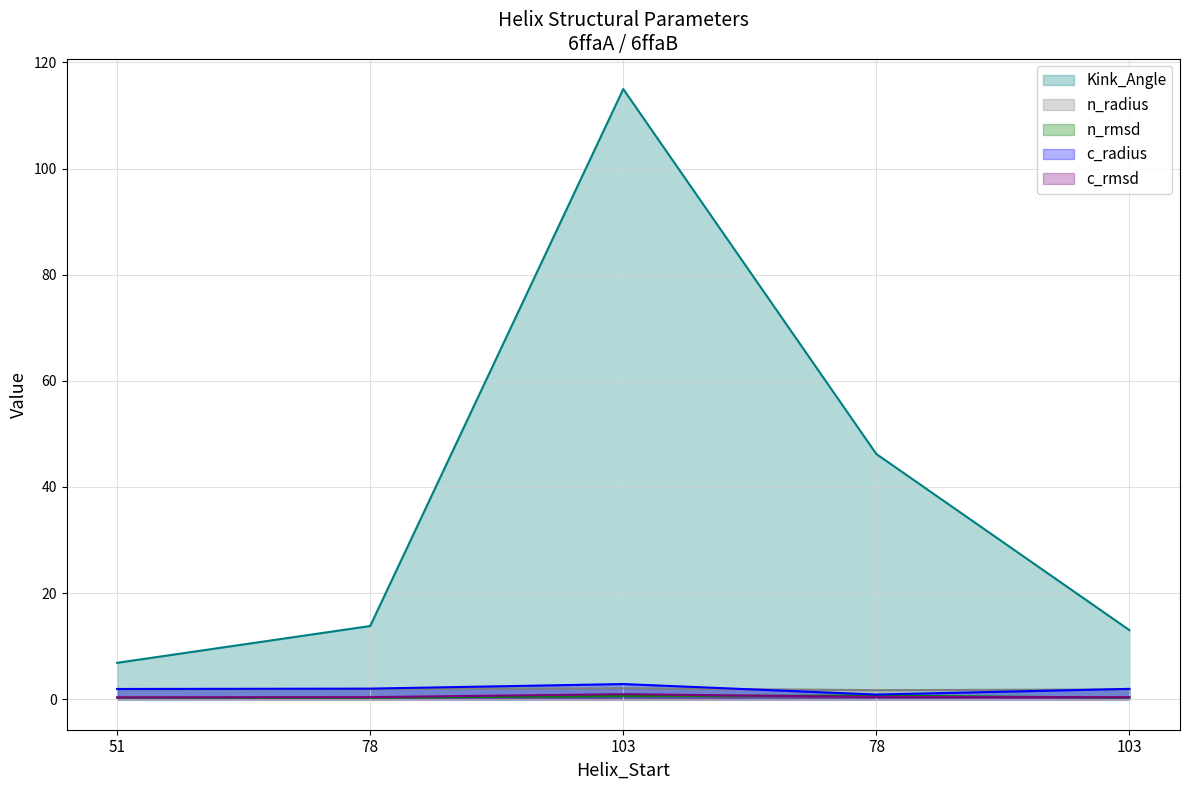

How many categories are shown in the chart?

5